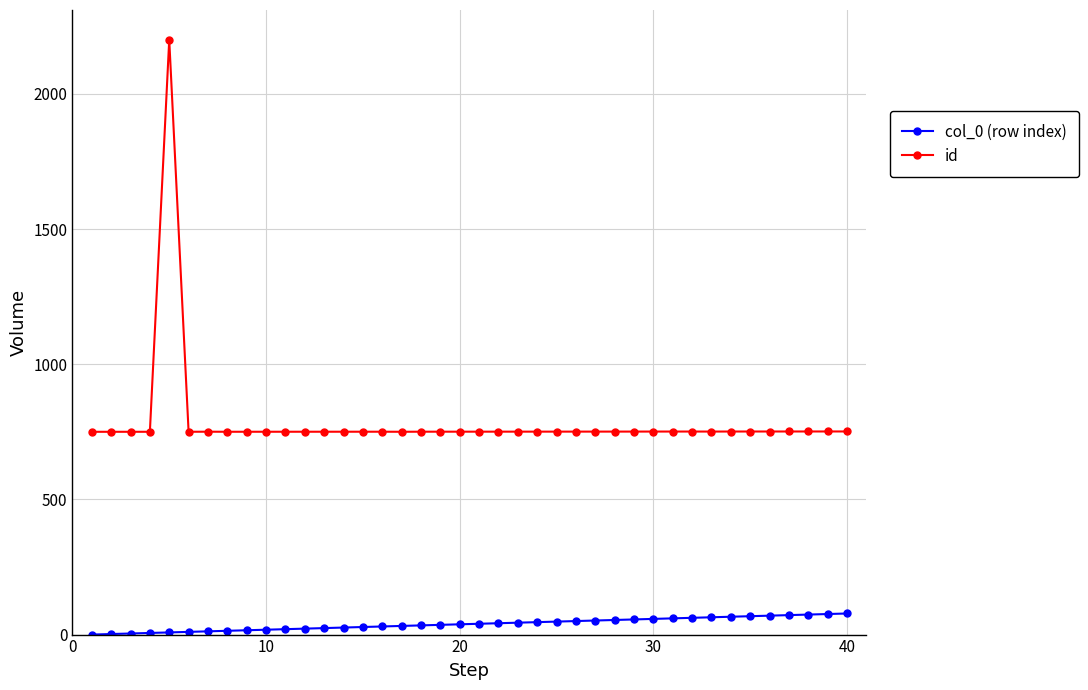

At how many categories does at least one series exceed 313?

40